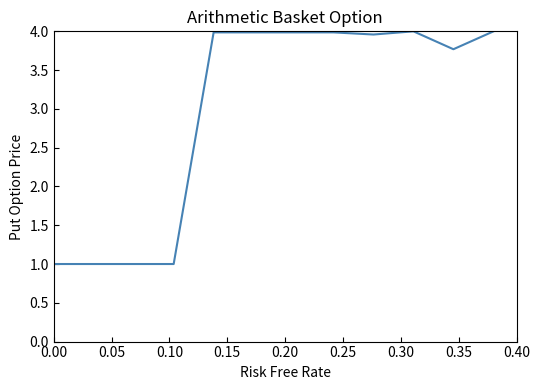

What is the difference between the maximum and minimum values?

3.0